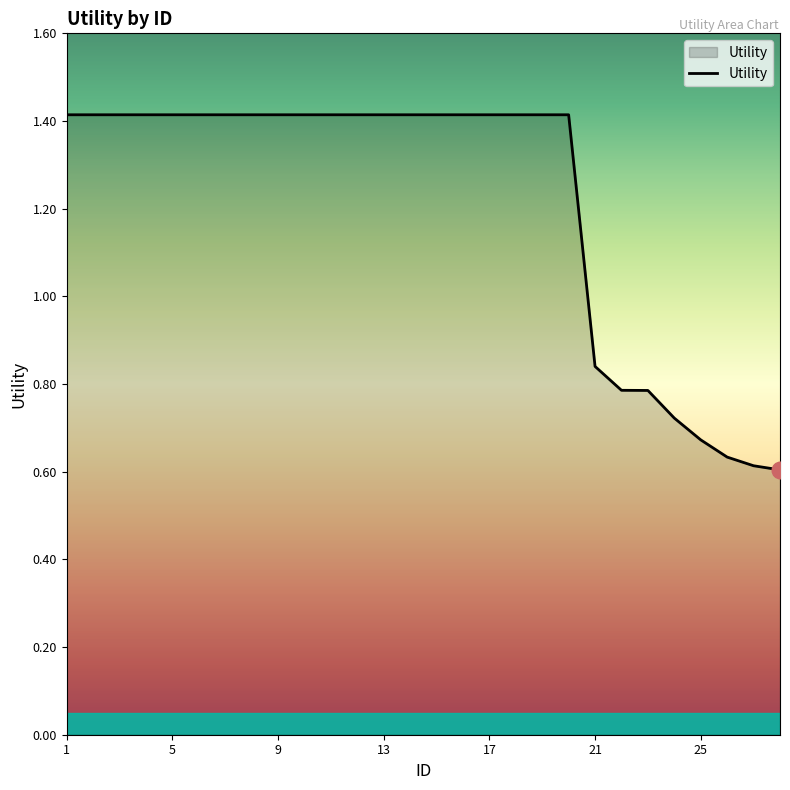

What is the greatest value displayed?

1.4